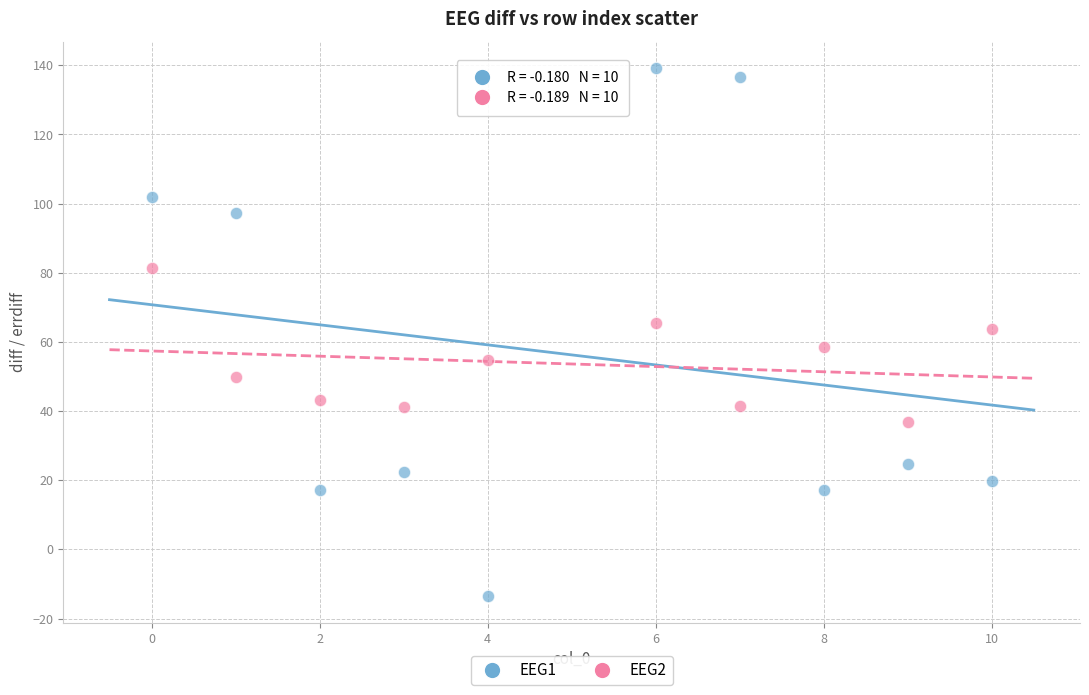

Which series has the largest Y range (max minus min)?

EEG1